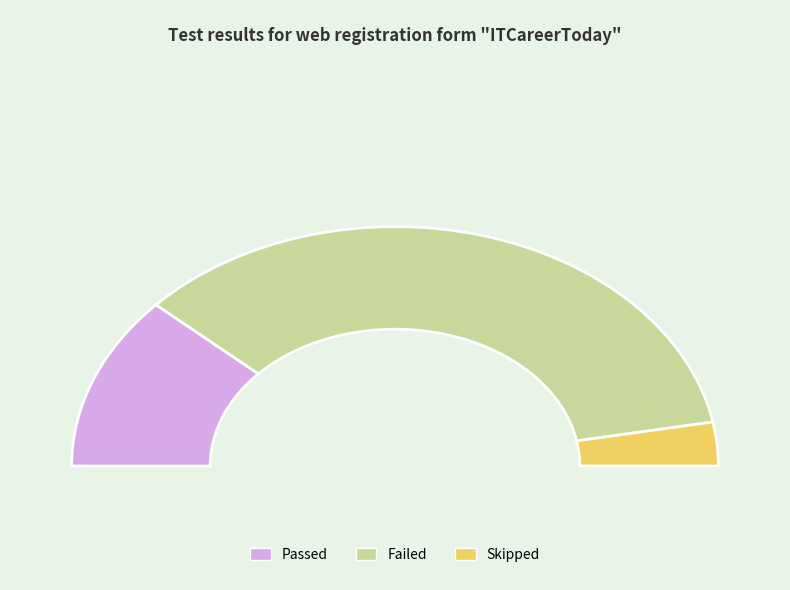

To the nearest percent, what portion does Passed represent?

24%